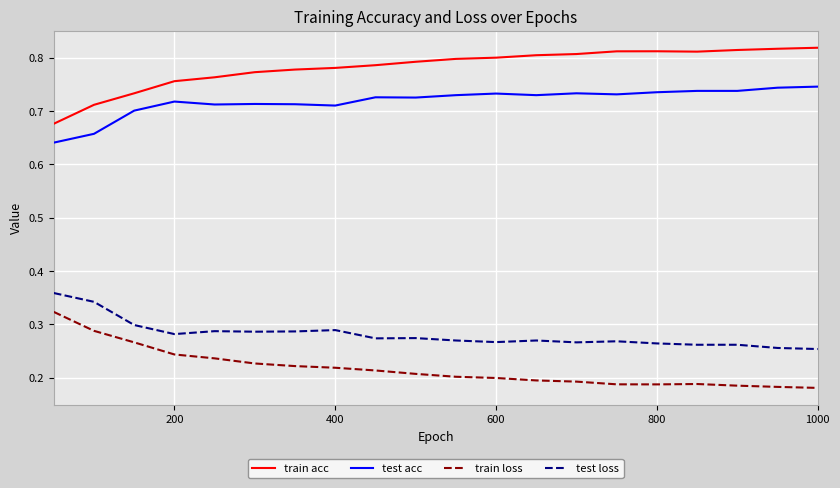

List the series in order of their peak value, highest first.

train acc, test acc, test loss, train loss